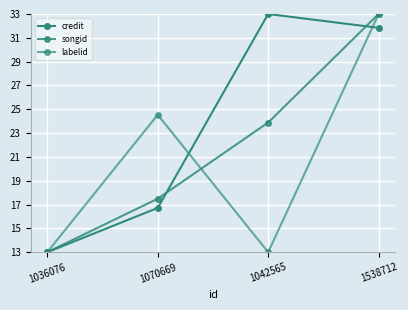

What is the minimum value shown in the chart?

13.0